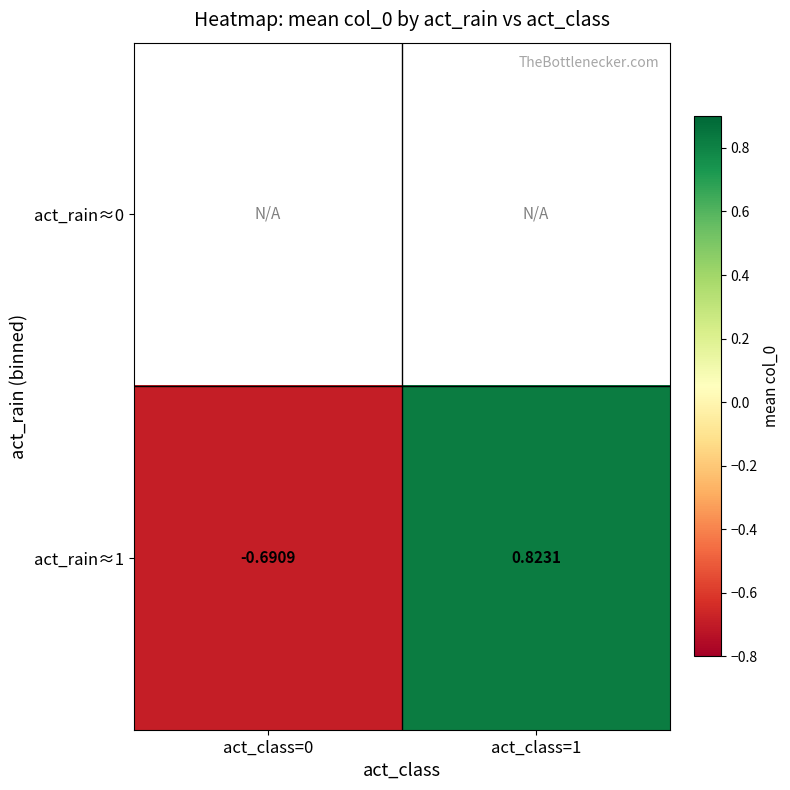

Which category has the lowest value in the act_rain≈1 series?

act_class=0